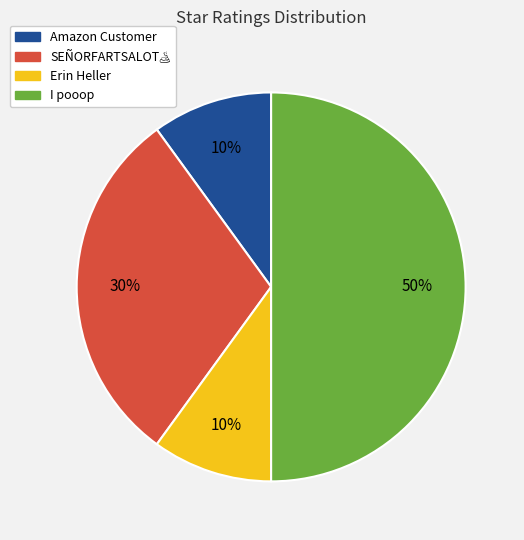

Is Erin Heller the majority of the pie?

No